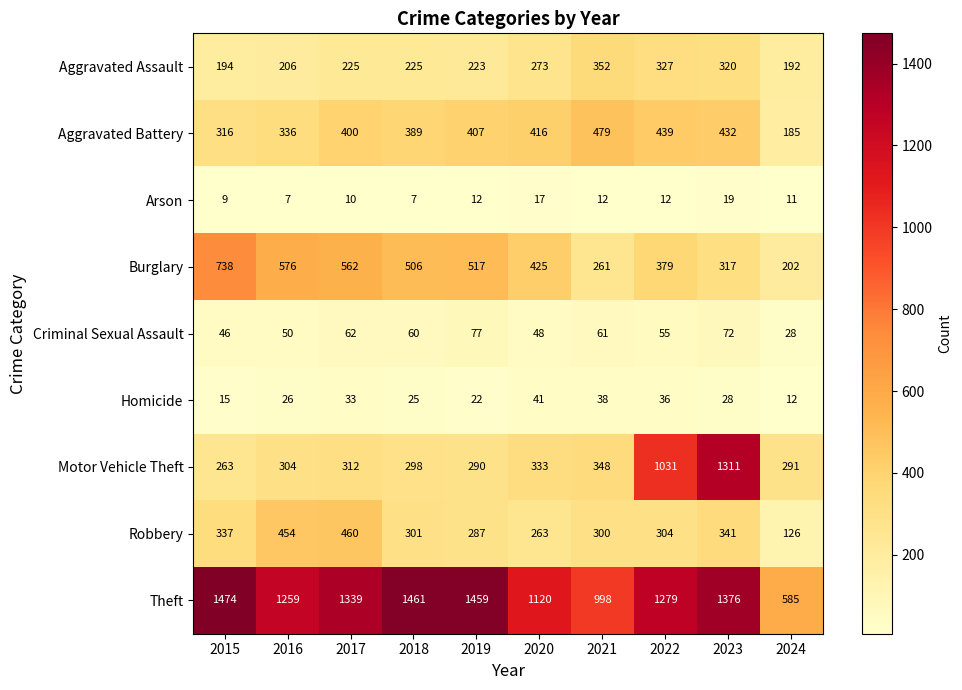

At which label is Burglary closest to 470?

2018